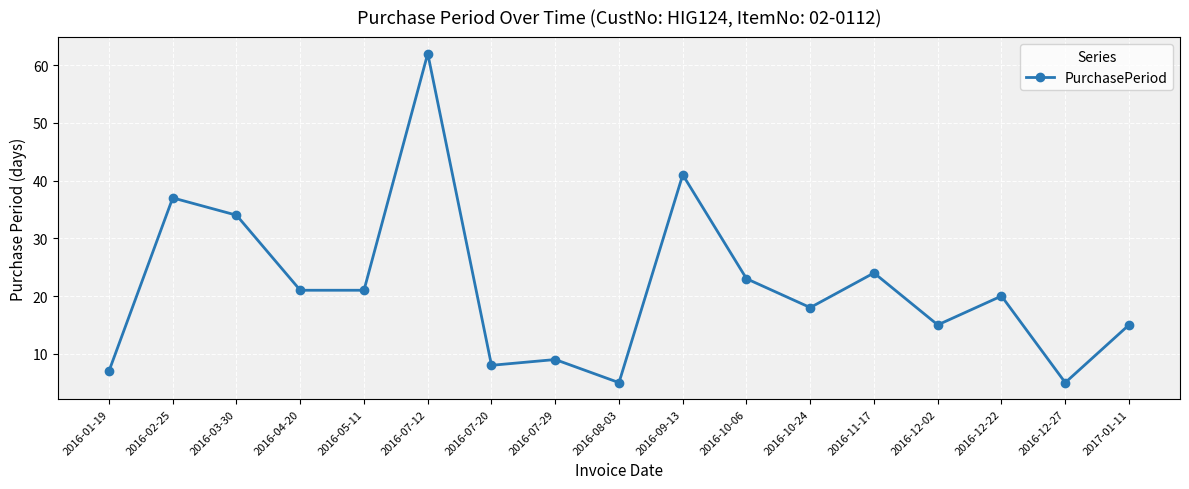

True or false: the data shows 41 at 2016-09-13.

True